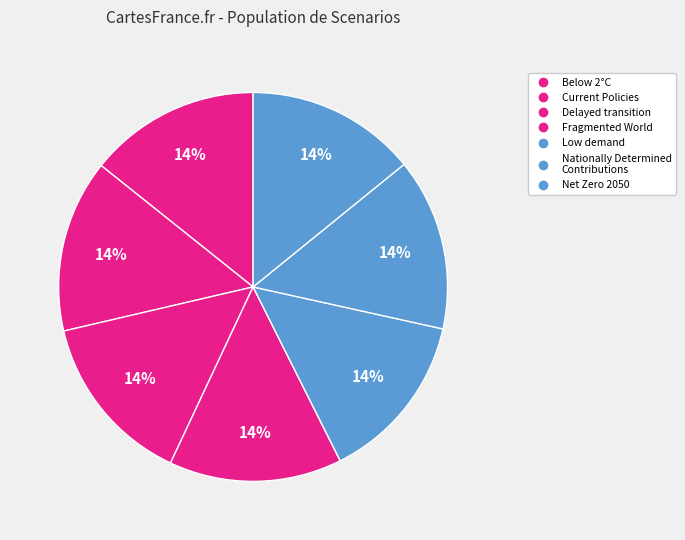

The Current Policies slice represents 14% of the pie. True or false?

True